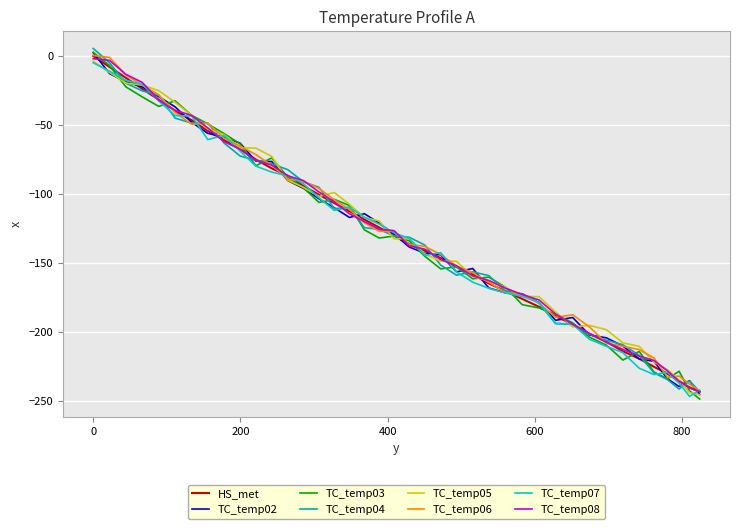

What is the greatest value displayed?

7.1